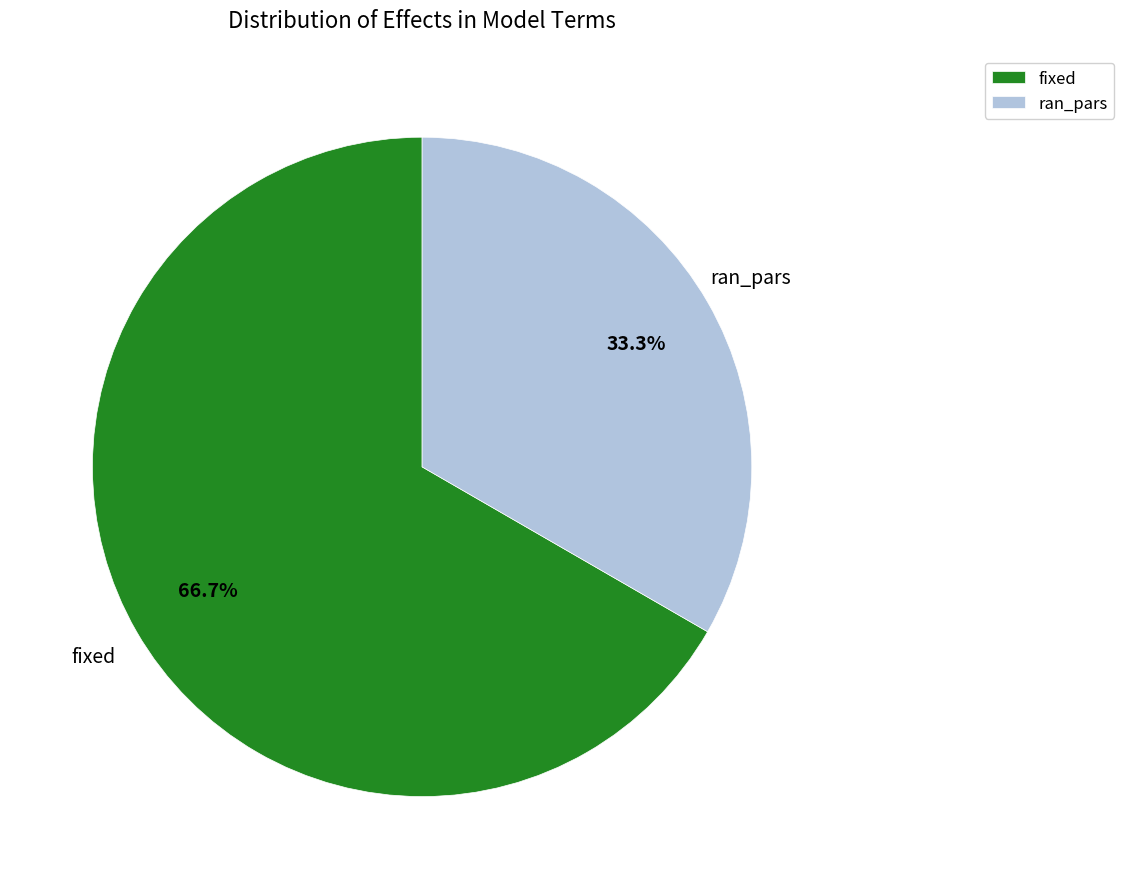

What percentage is NOT represented by fixed?

33.3%